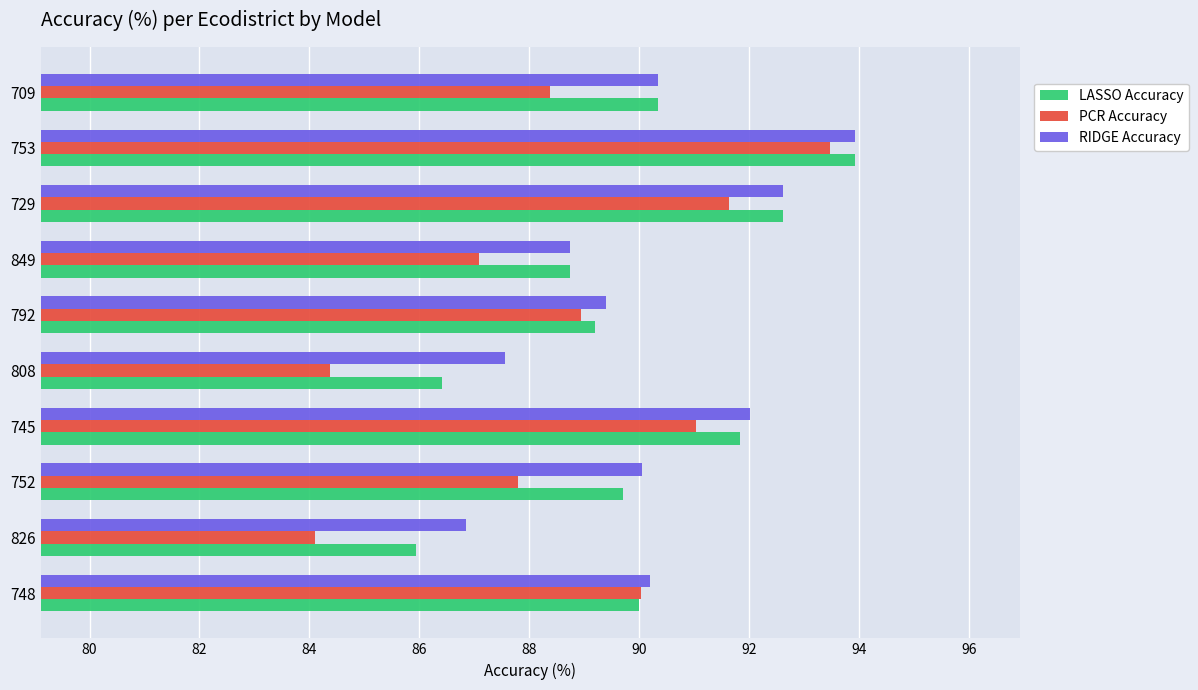

What is the difference between the highest and lowest values at 792?

0.5